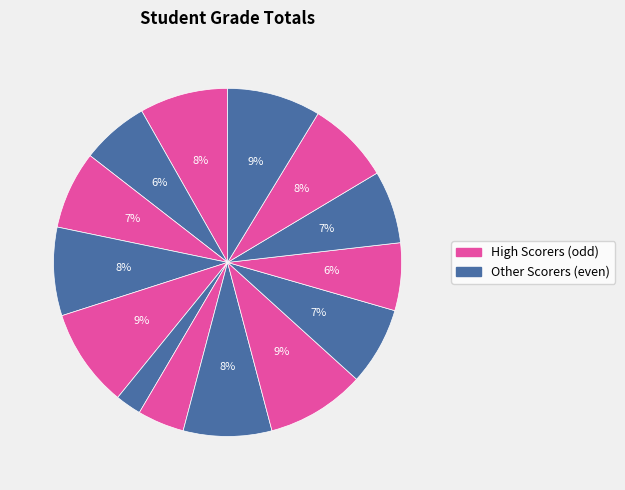

How many slices are in this pie chart?

14